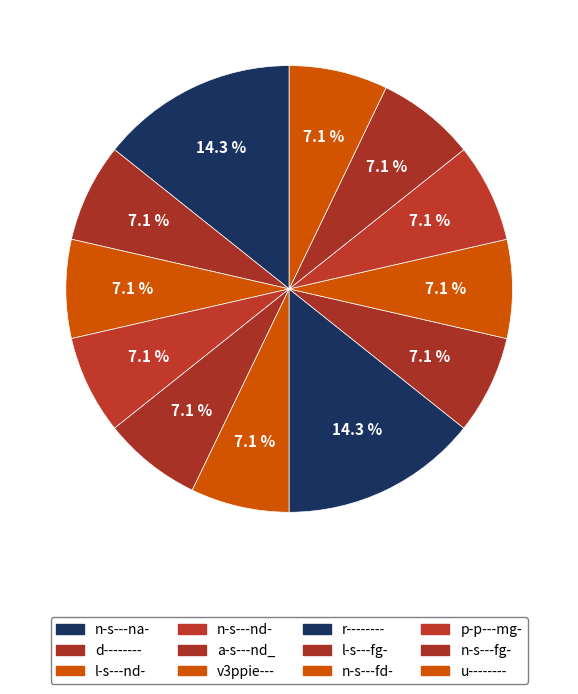

Approximately how many times larger is the value at n-s---na- compared to v3ppie---?

2.0